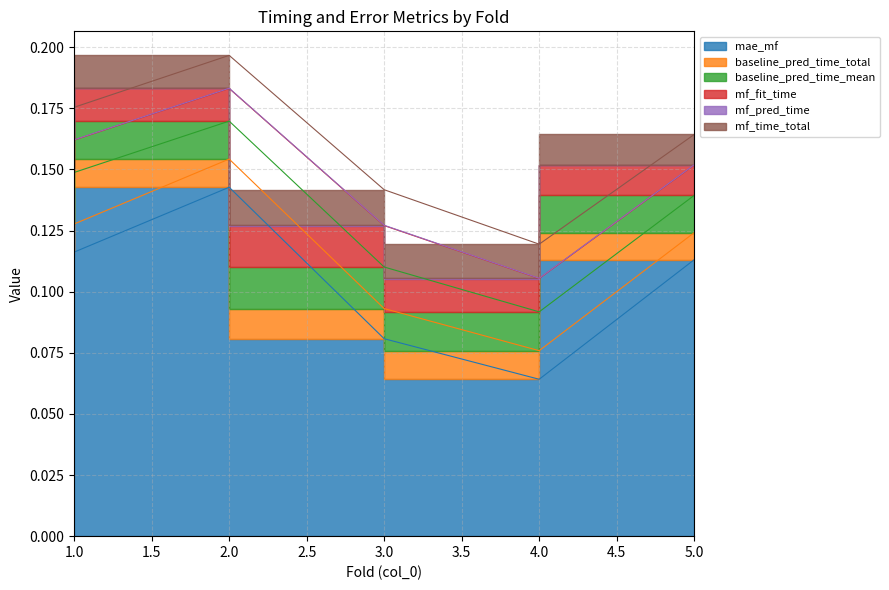

At which category is the sum across all series the highest?

2